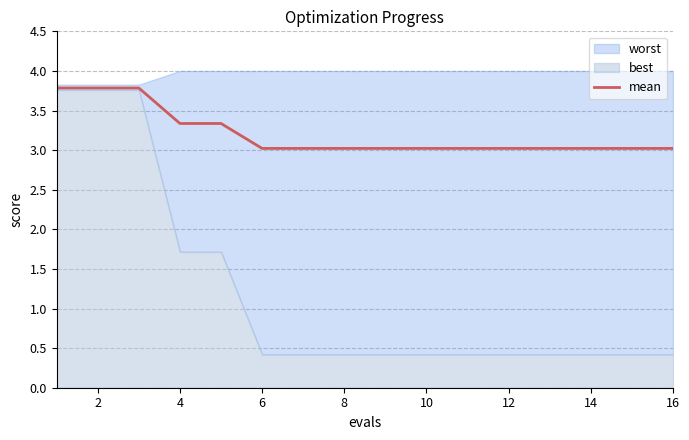

Reading left to right, transcribe all the data shown in this chart.

3.8	3.8	3.8	3.3	3.3	3.0	3.0	3.0	3.0	3.0	3.0	3.0	3.0	3.0	3.0	3.0